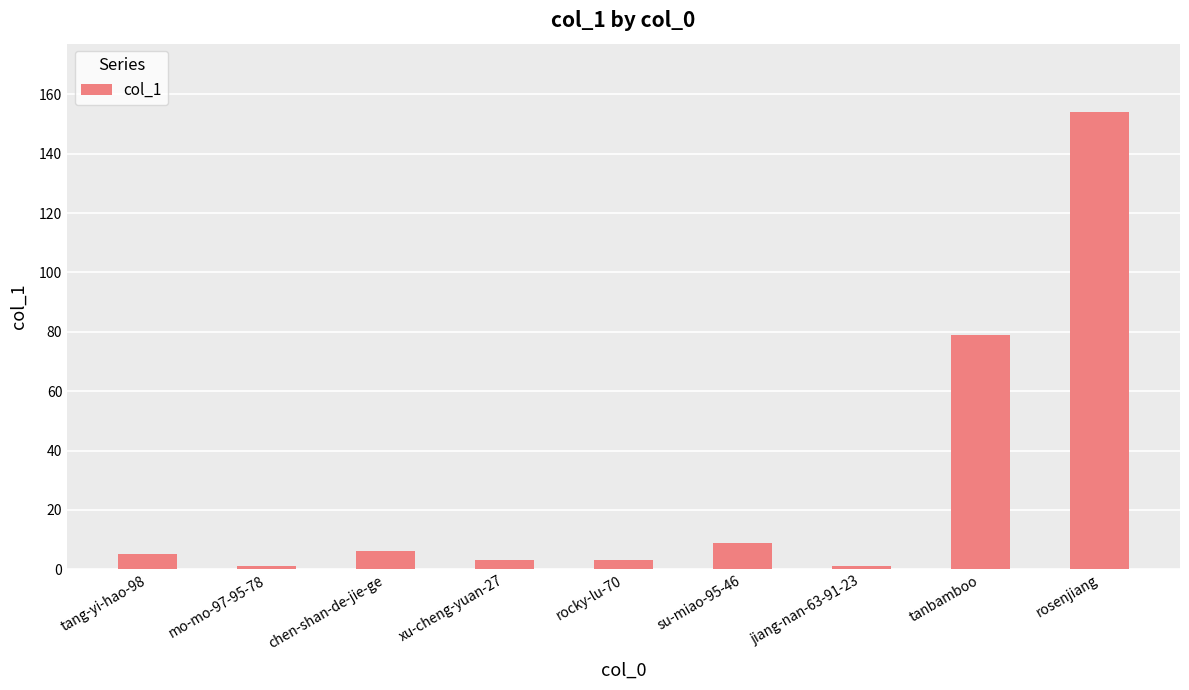

What is the label of the 9th bar from the right?

tang-yi-hao-98